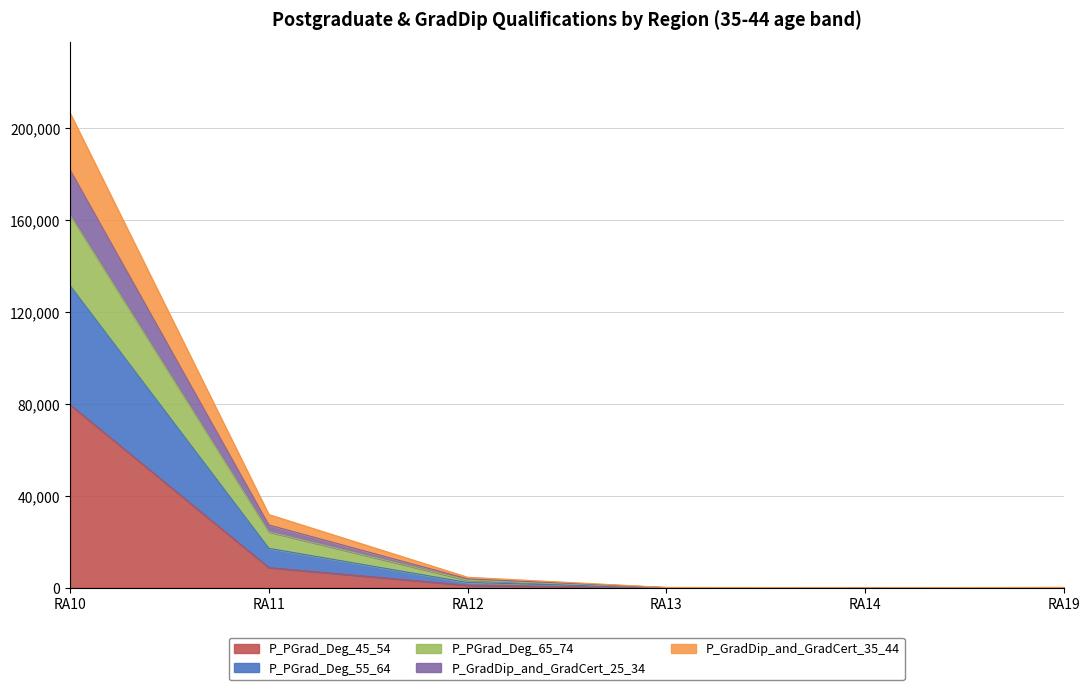

Which category has the highest value in the P_PGrad_Deg_45_54 series?

RA10